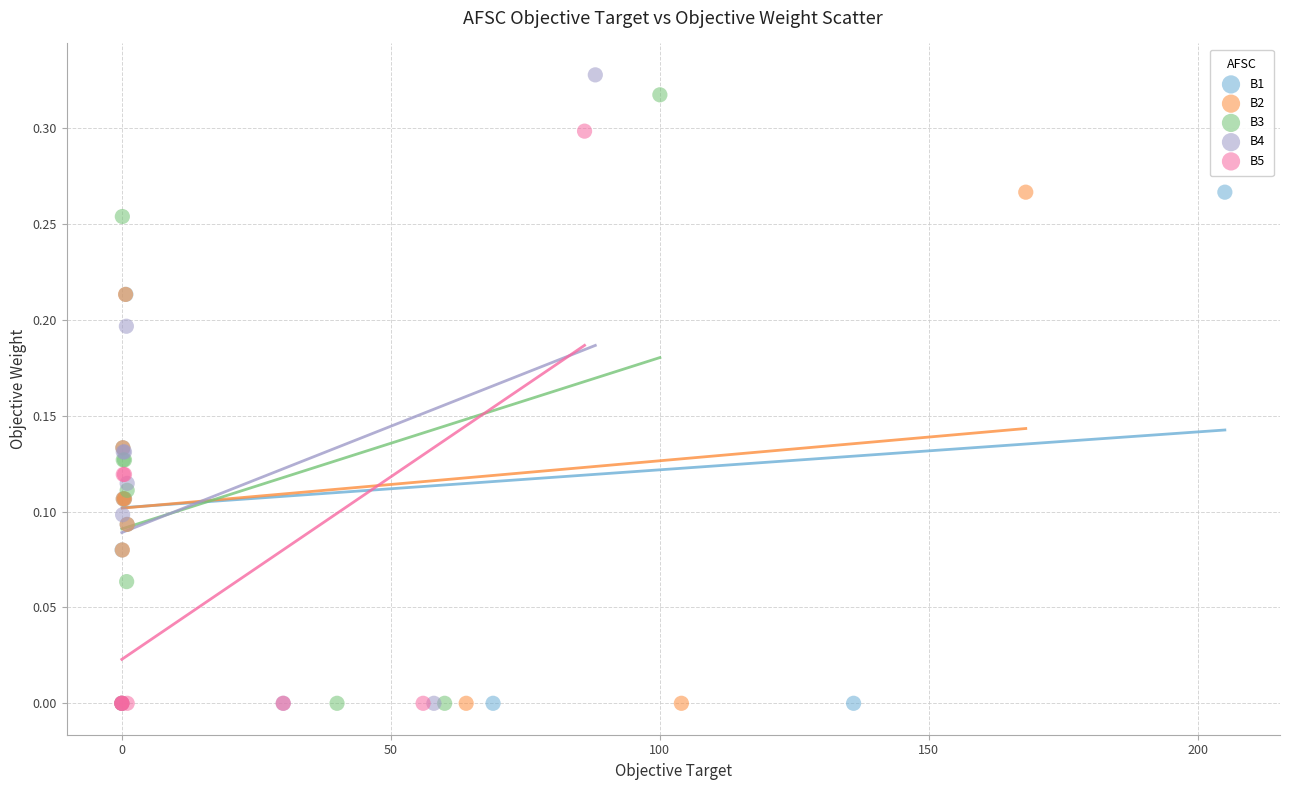

Which series contains the highest Y value?

B4